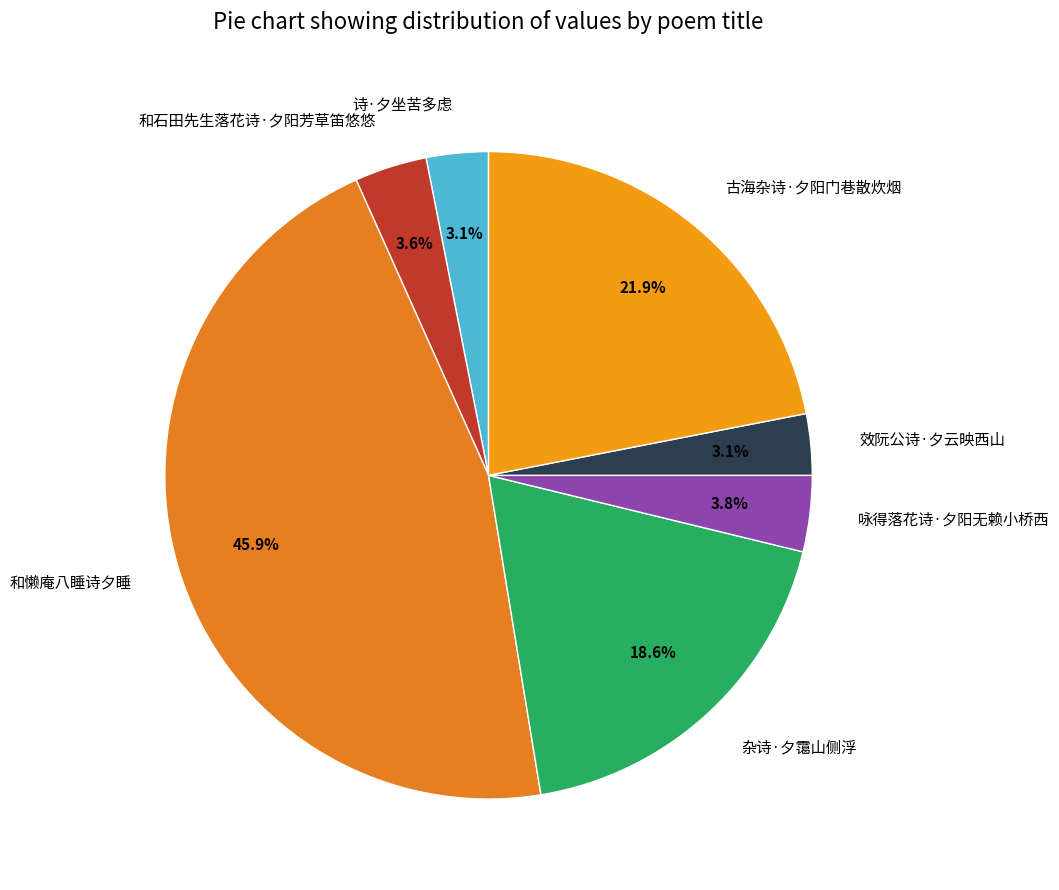

What is the largest slice in the pie chart?

和懒庵八睡诗夕睡